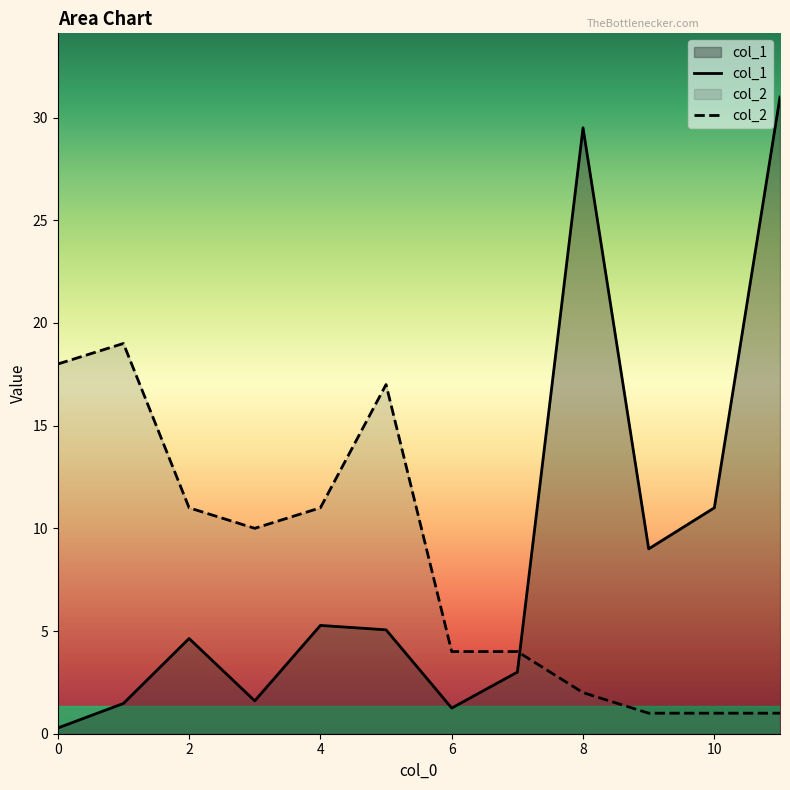

True or false: col_2 has a value of 0.4 at 10.

False